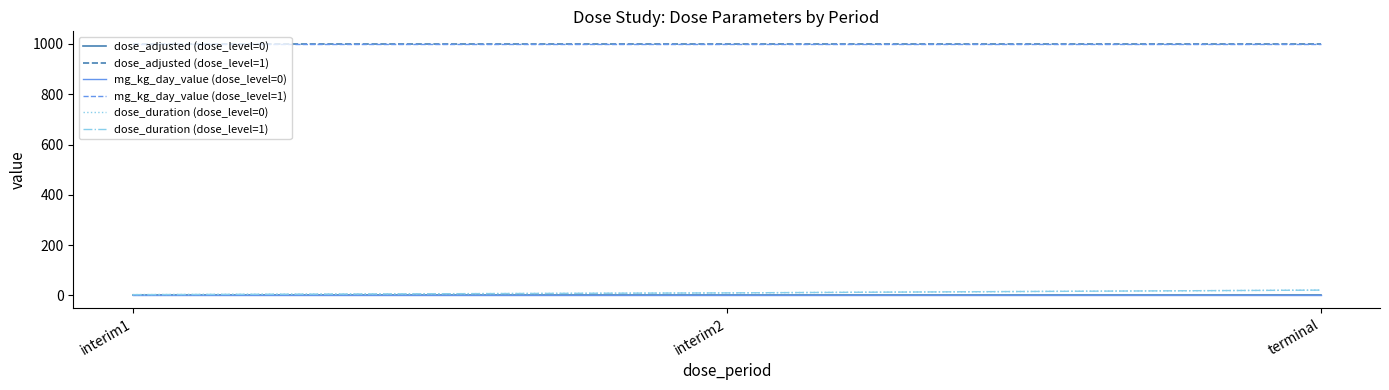

What is the label of the 3rd point from the left?

terminal